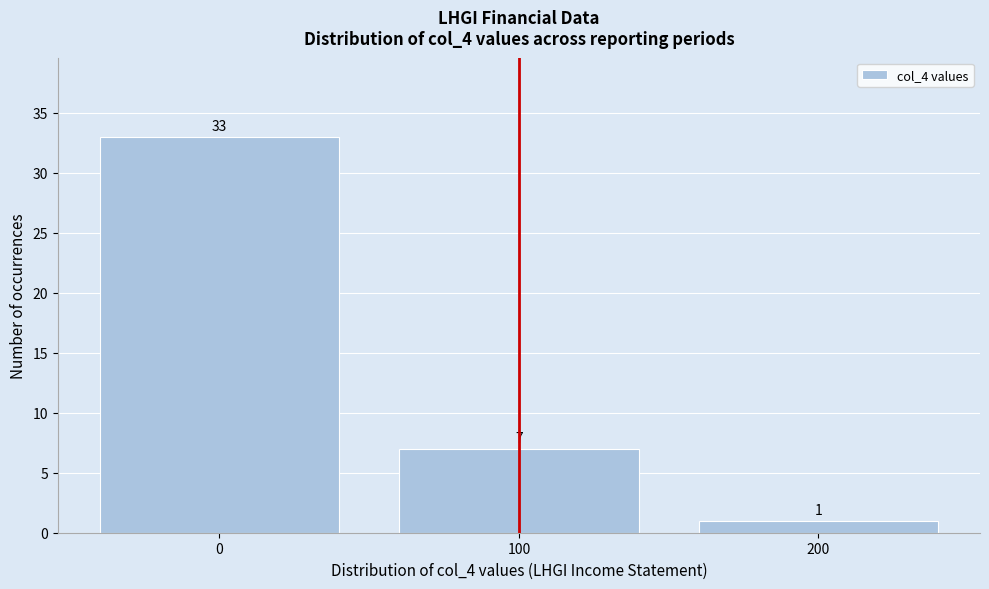

Reading left to right, list all the values displayed in this chart.

33	7	1